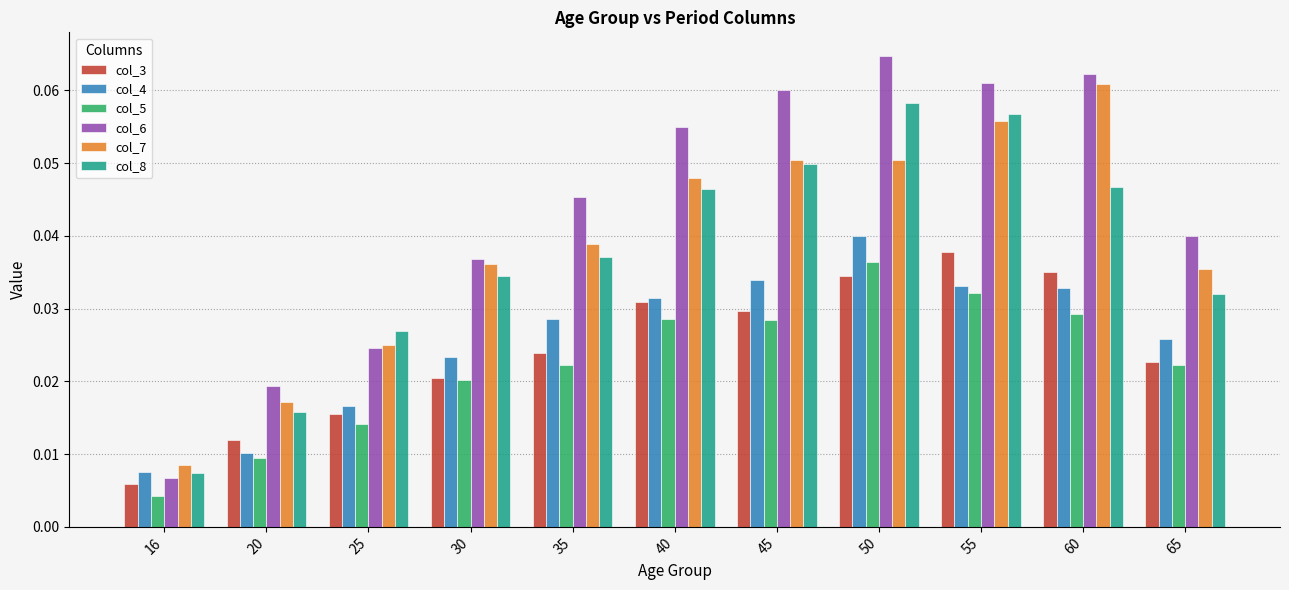

Is it true that col_6 equals 0.0 at 50?

False